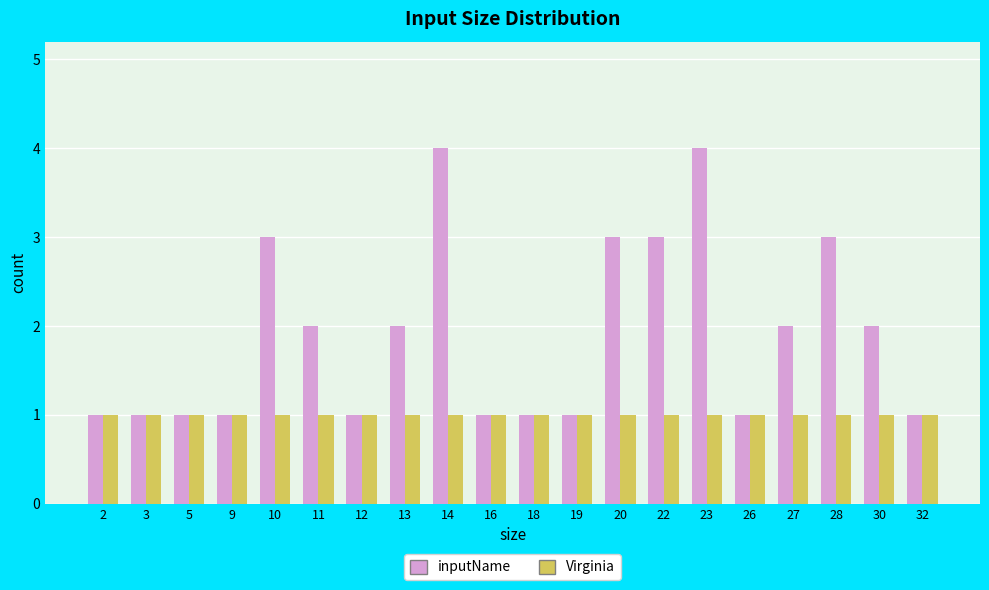

The Virginia series shows 0 at 13. True or false?

False